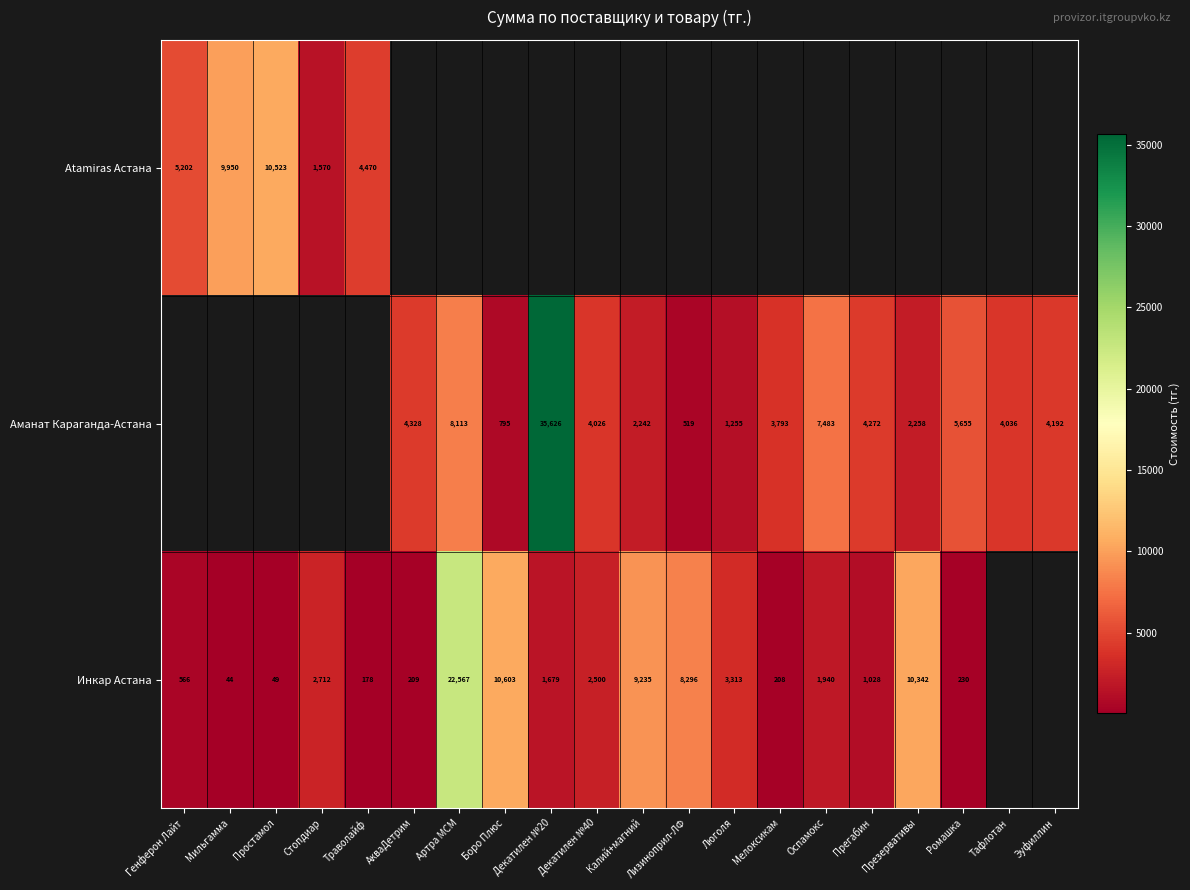

Between Эуфиллин and Презервативы, which is larger?

Презервативы